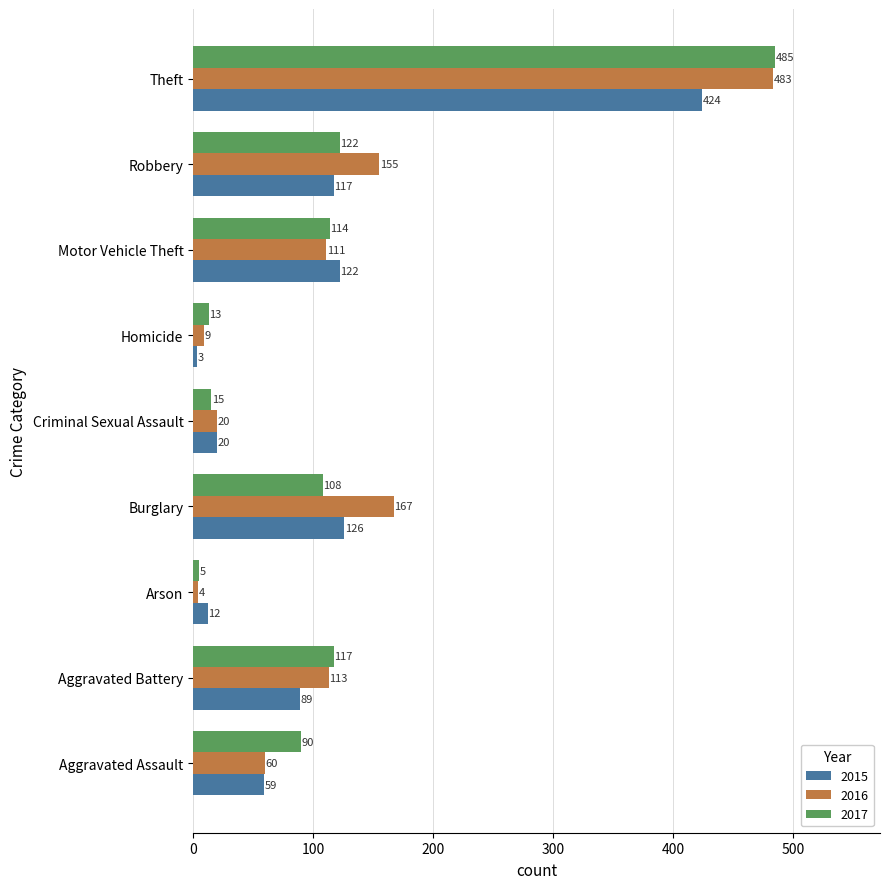

Which series has the largest range (max minus min)?

2017